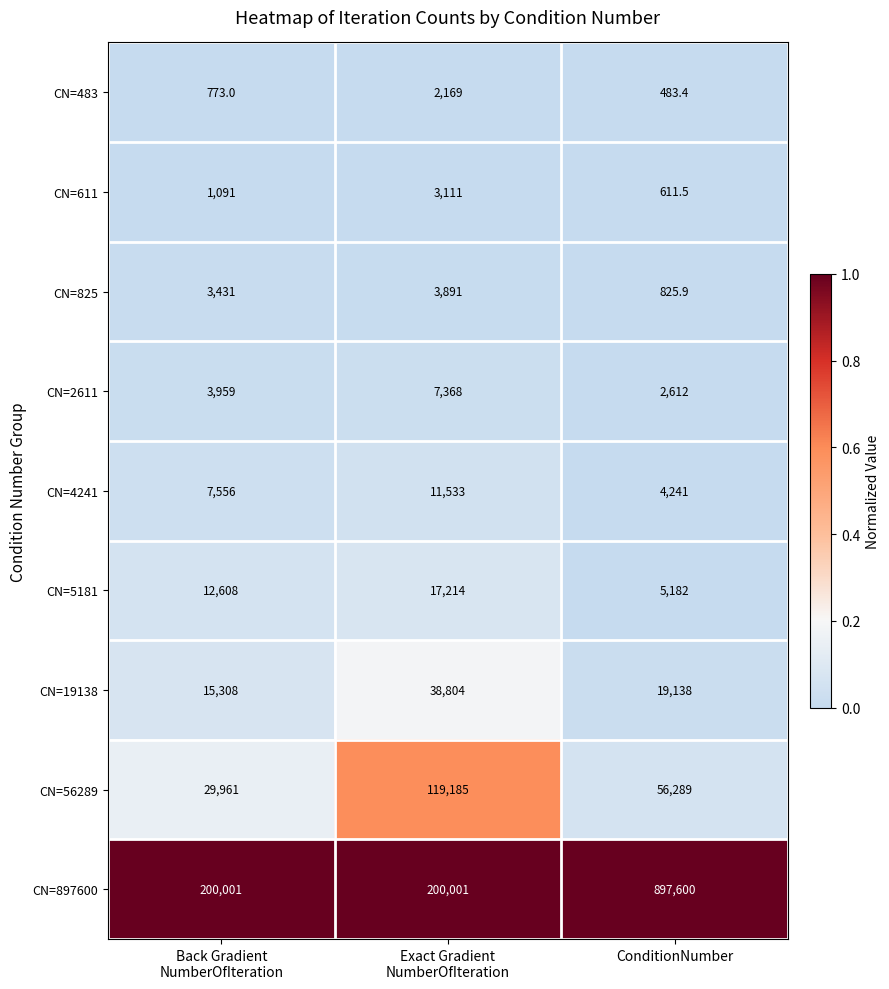

What is the difference between the maximum and minimum values in the CN=5181 series?

12032.0